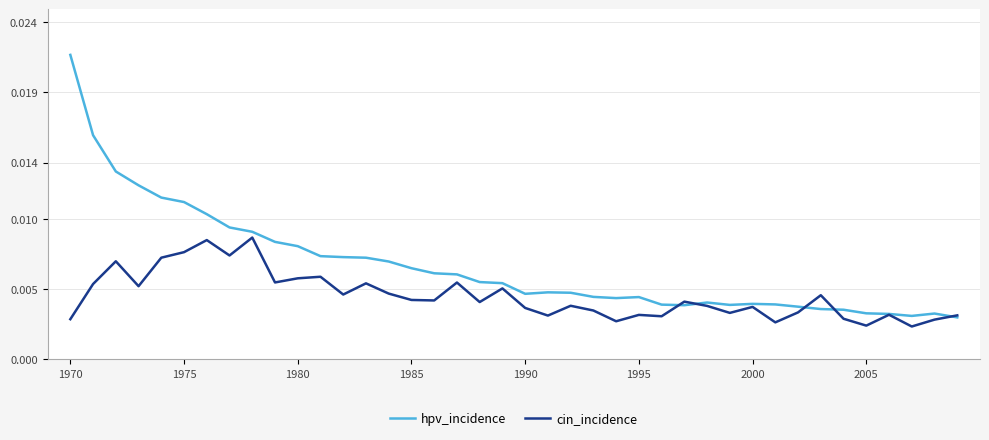

List the series in order of their peak value, highest first.

hpv_incidence, cin_incidence